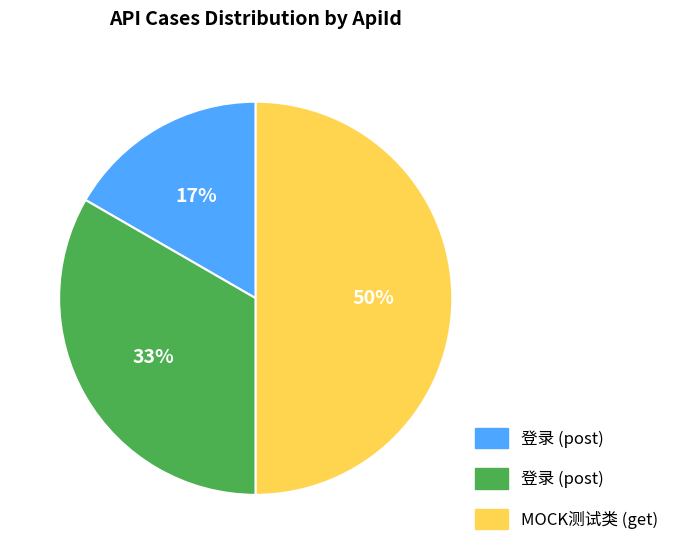

To the nearest percent, what is the difference between the largest and smallest slice percentages?

33%